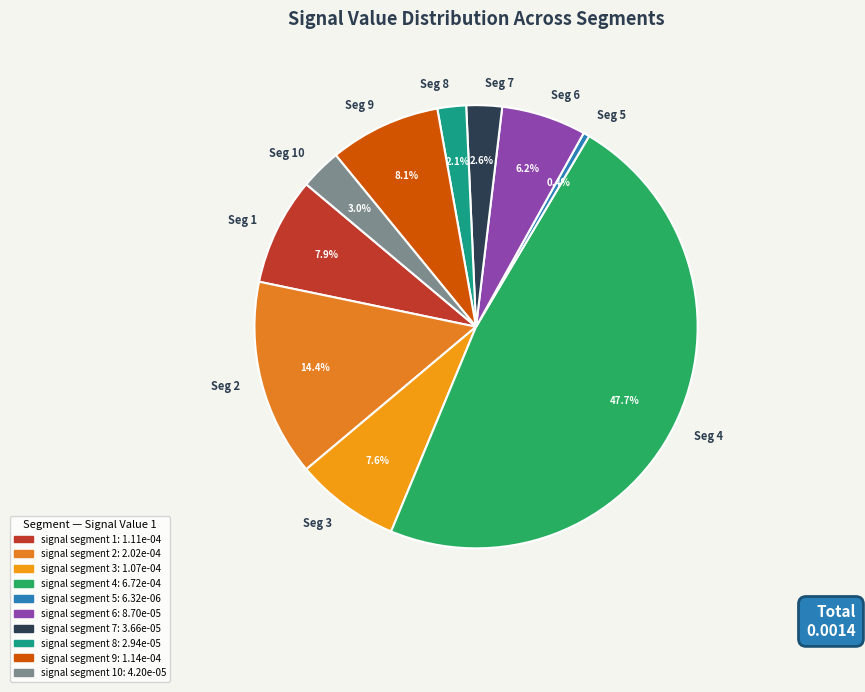

How many segments does this pie chart have?

10